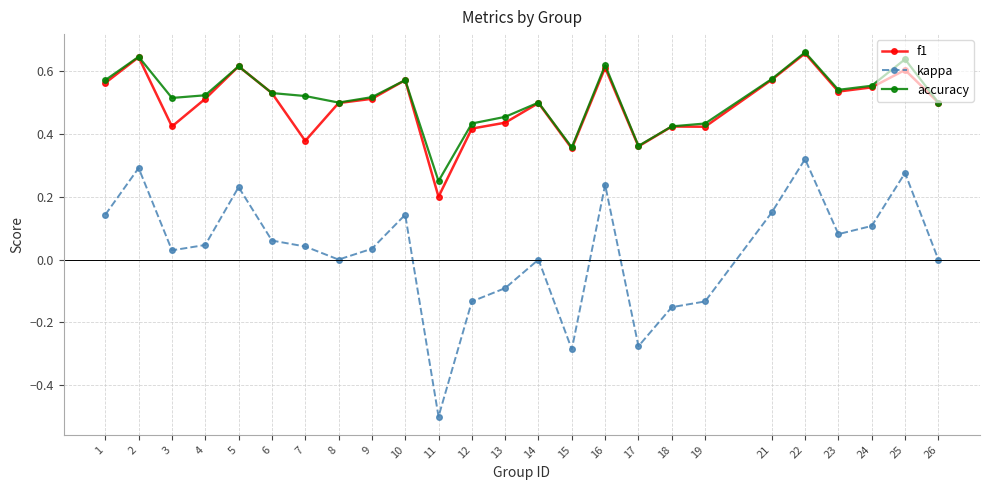

Which series has the widest spread of values?

kappa